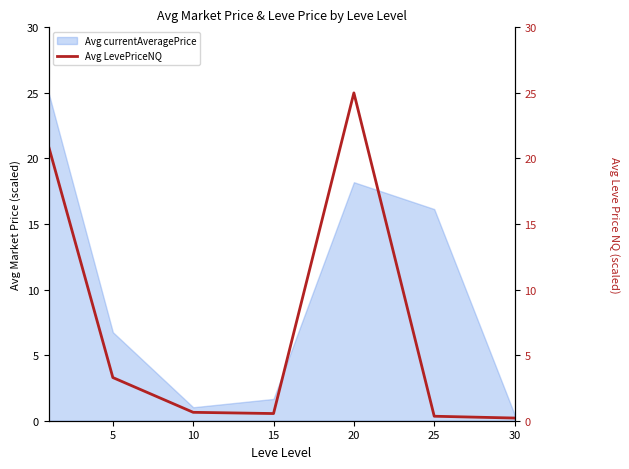

Is it true that the value at 5 is 3.3?

True